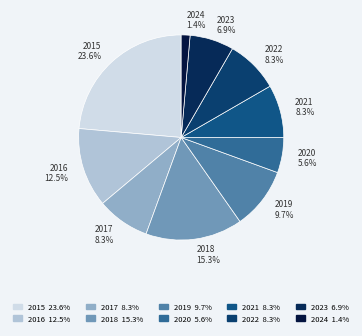

Combined, what portion of the pie is 2018 15.3% and 2022 8.3%?

23.6%